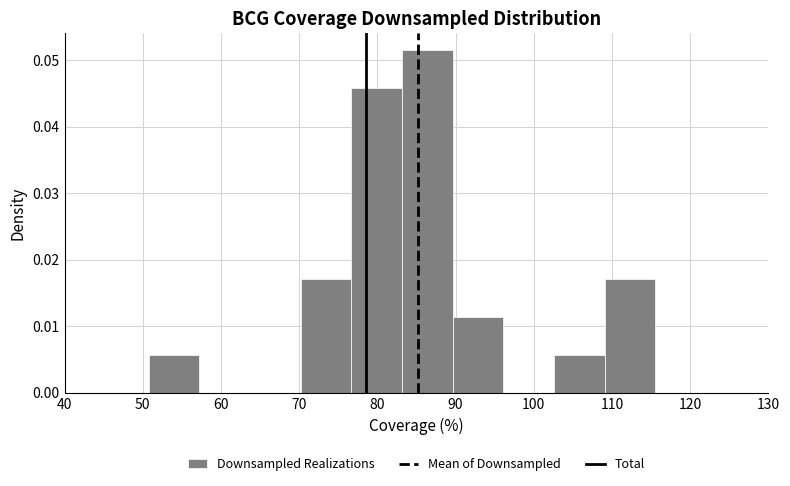

What is the height of the bar covering 109 to 116 on the x-axis? Neither the bar edges nor the heights are printed on the chart, so give them approximately, as read against the axes.

0.017